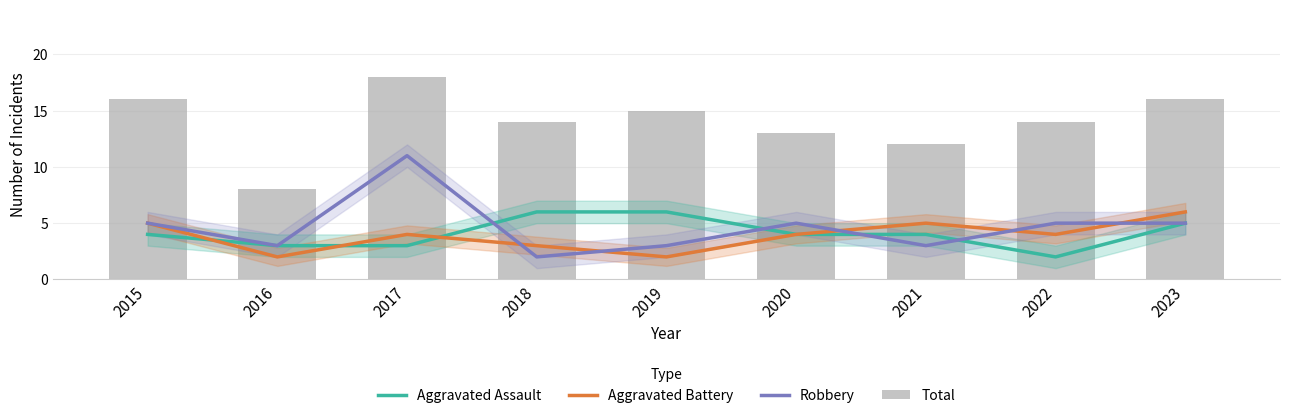

What is the value of the Robbery bar at the 9th from the left?

5